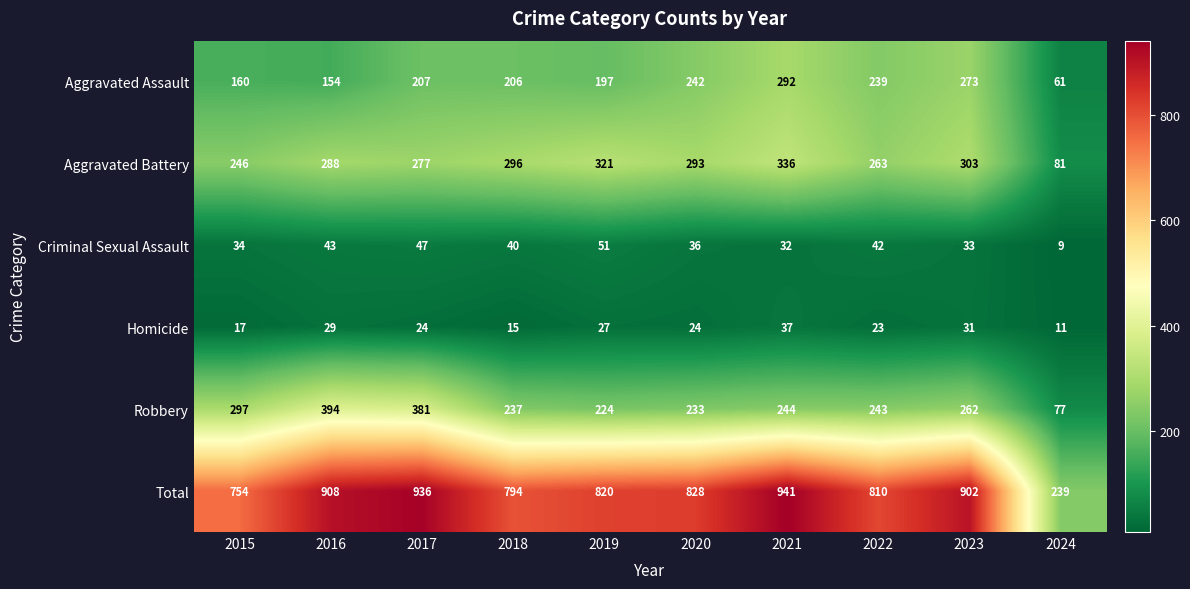

List the labels in order of Robbery value, largest first.

2016, 2017, 2015, 2023, 2021, 2022, 2018, 2020, 2019, 2024